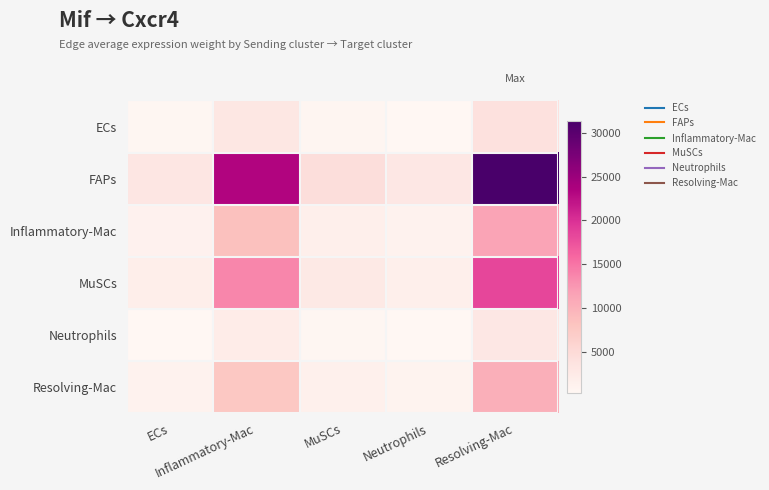

Reading left to right, list all the values displayed in this chart.

ECs: ECs=390.9	Inflammatory-Mac=2975.4	MuSCs=569.5	Neutrophils=362.2	Resolving-Mac=4005.7
FAPs: ECs=3063.5	Inflammatory-Mac=23321.7	MuSCs=4463.6	Neutrophils=2838.9	Resolving-Mac=31397.3
Inflammatory-Mac: ECs=1115.3	Inflammatory-Mac=8490.7	MuSCs=1625.1	Neutrophils=1033.6	Resolving-Mac=11430.8
MuSCs: ECs=1792.7	Inflammatory-Mac=13647.4	MuSCs=2612.0	Neutrophils=1661.3	Resolving-Mac=18373.1
Neutrophils: ECs=284.4	Inflammatory-Mac=2165.1	MuSCs=414.4	Neutrophils=263.6	Resolving-Mac=2914.8
Resolving-Mac: ECs=1000.8	Inflammatory-Mac=7618.8	MuSCs=1458.2	Neutrophils=927.4	Resolving-Mac=10257.0